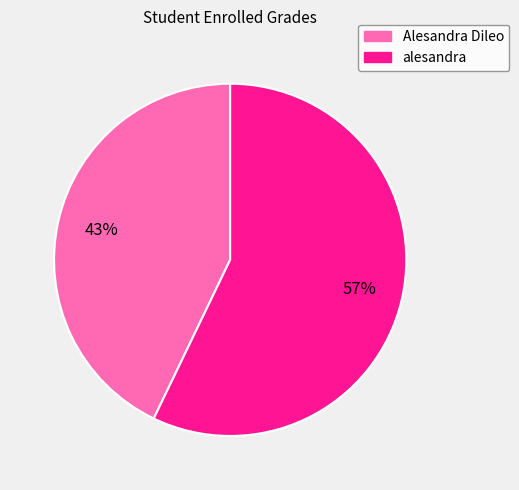

Is it true that alesandra is 57% of the pie?

True